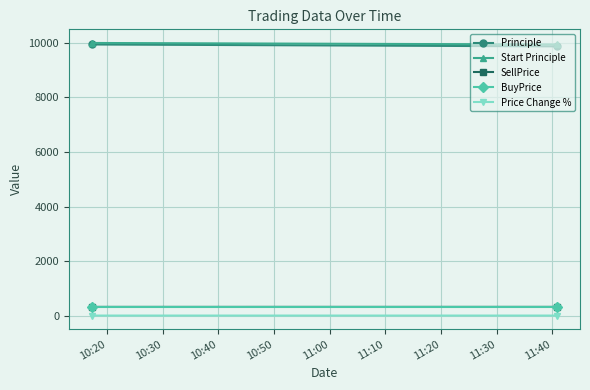

Rank the series at 10:30 from lowest to highest value.

Price Change %, BuyPrice, SellPrice, Principle, Start Principle